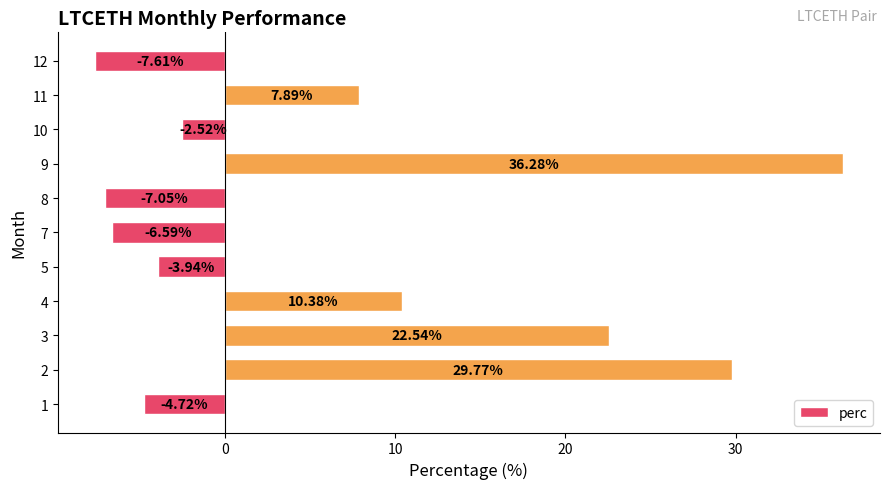

How many series are shown in this chart?

1